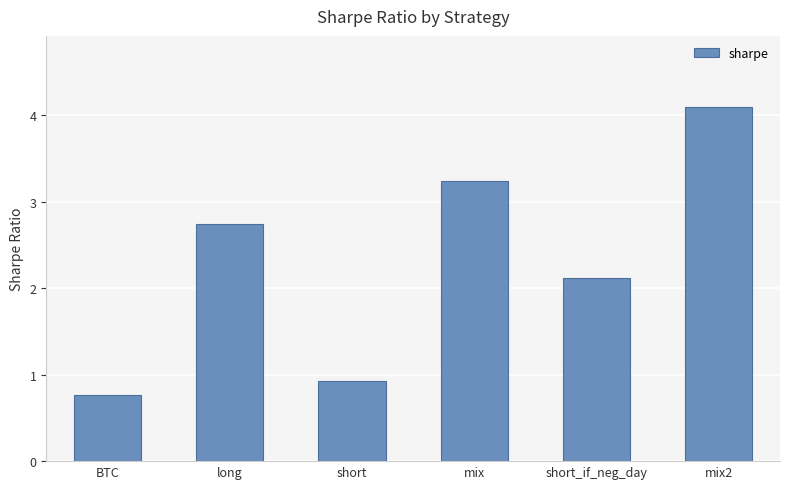

True or false: the data shows 0.5 at short.

False